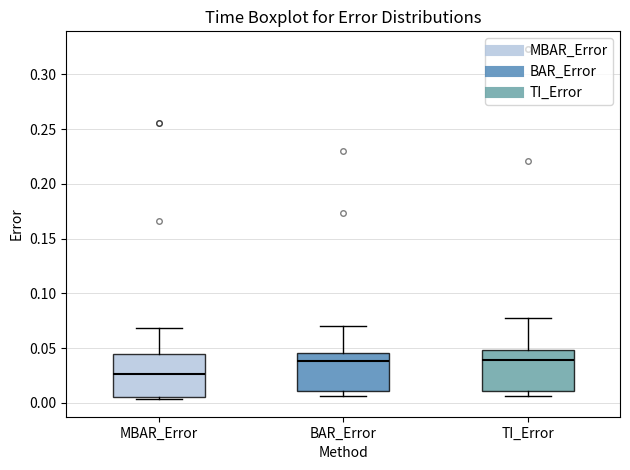

Reading left to right, transcribe this box plot: for each box, give where its median line is, the range the box spans, and where its two whiskers end, as read against the y-axis. The values are not printed on the chart, so give them approximately, as read against the axis.

MBAR_Error: median 0.025, box 0.005 to 0.045, whiskers 0.005 (just below the box's lower edge) to 0.070
BAR_Error: median 0.040, box 0.010 to 0.045, whiskers 0.005 to 0.070
TI_Error: median 0.040, box 0.010 to 0.050, whiskers 0.005 to 0.075